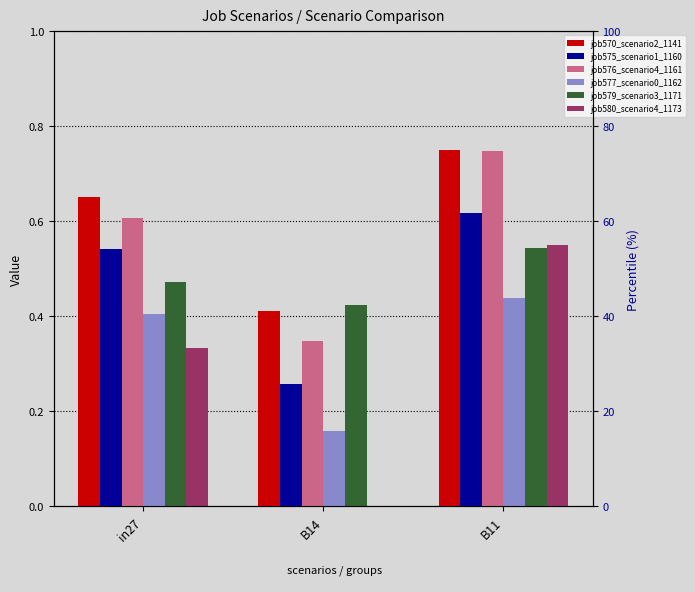

What is the difference between the maximum and minimum values in the job575_scenario1_1160 series?

0.4